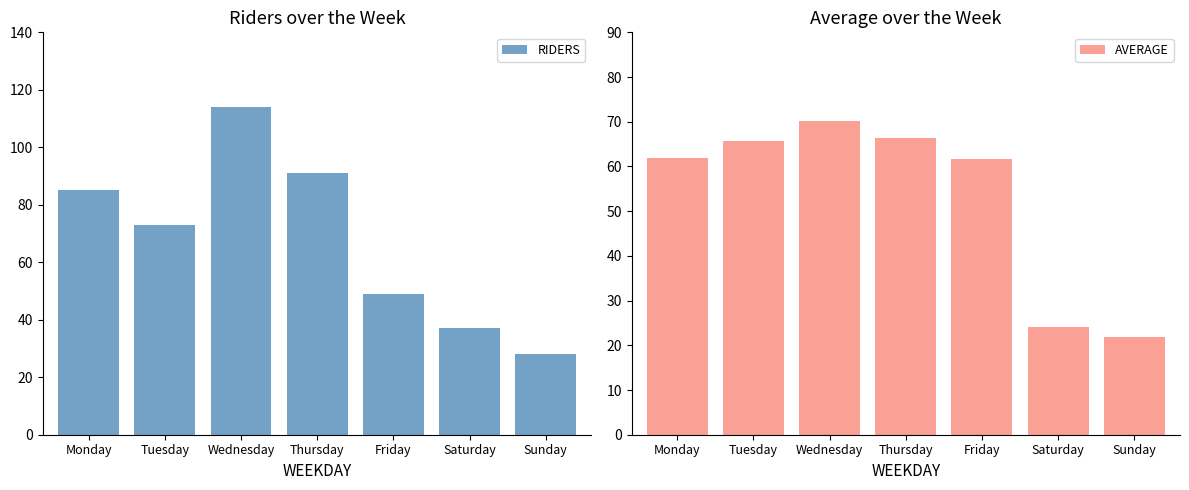

What is the value of the AVERAGE bar at the 3rd from the left?

70.2